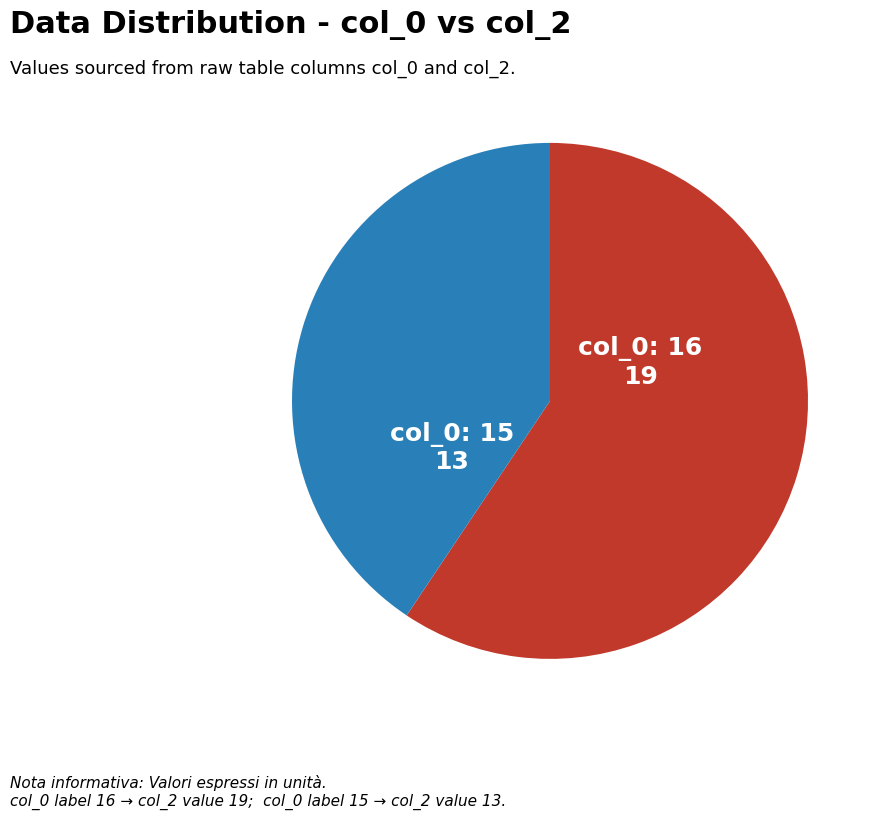

Is the sum of col_0: 15 and col_0: 16 greater than half?

Yes